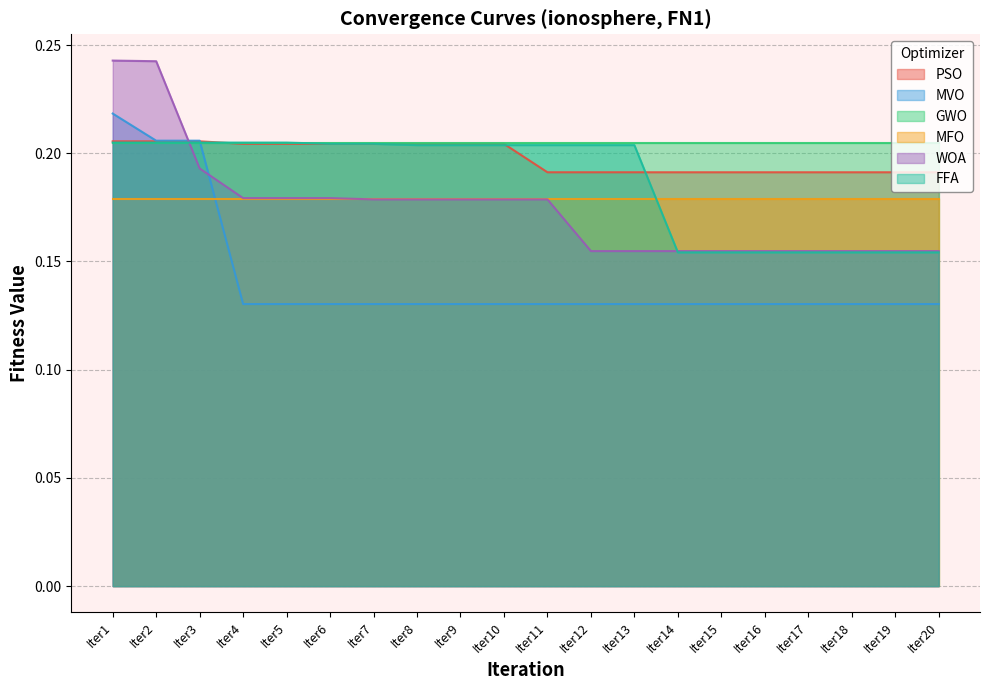

Which series changed the most between Iter5 and Iter12?

WOA